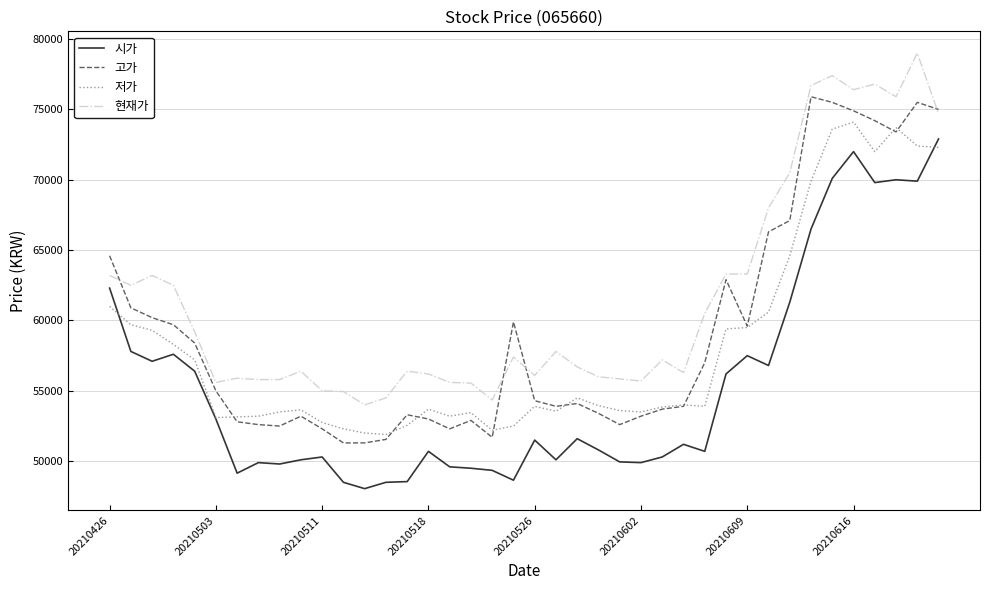

What is the maximum value shown in the chart?

79000